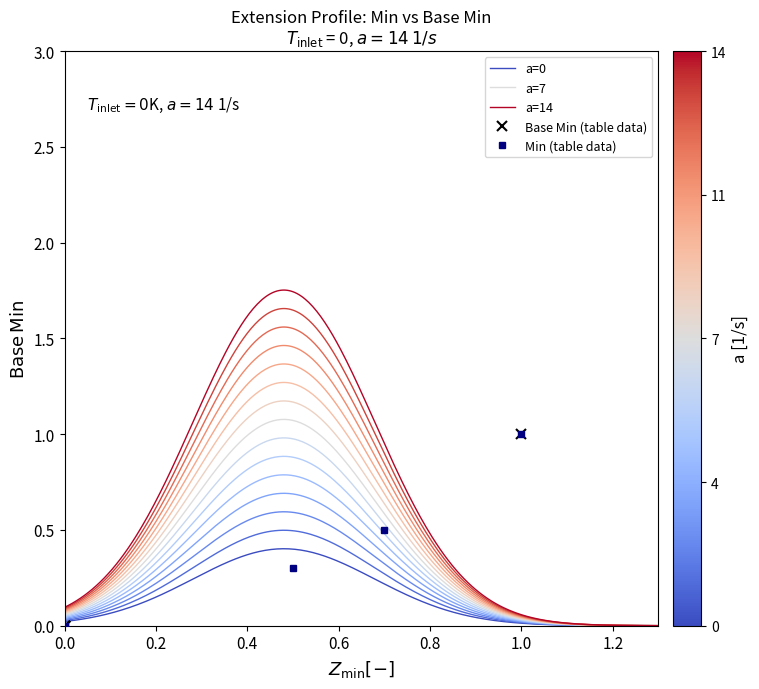

True or false: there are more than 1 points higher than both neighbors.

False